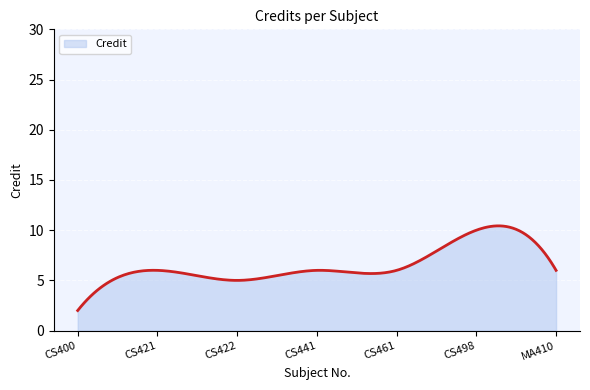

What is the greatest value displayed?

10.4